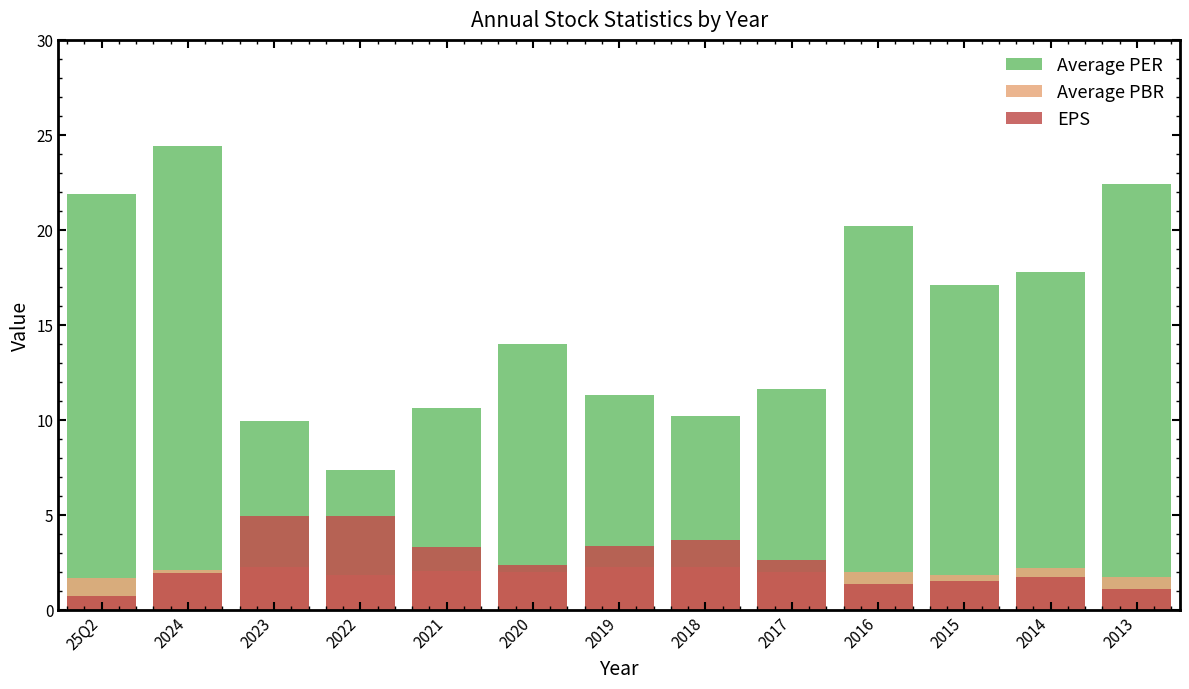

What is the approximate value of Average PER at 25Q2?

21.9